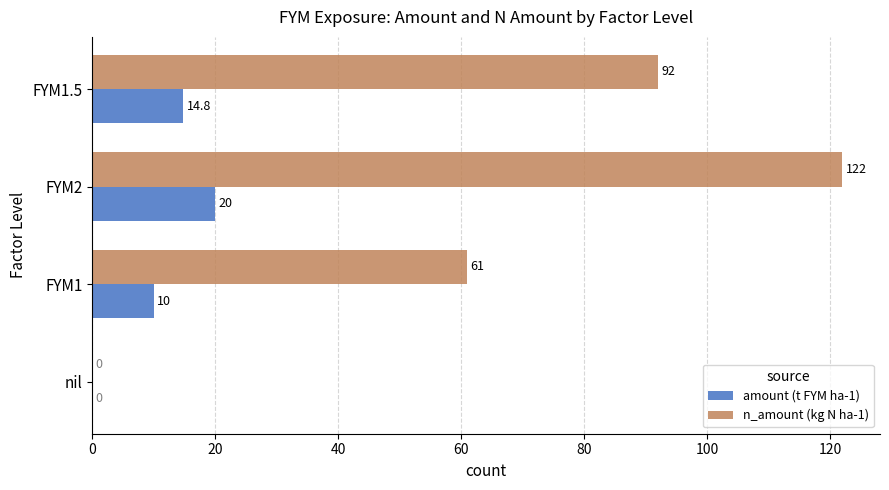

Where is n_amount (kg N ha-1) nearest to the value 61?

FYM1